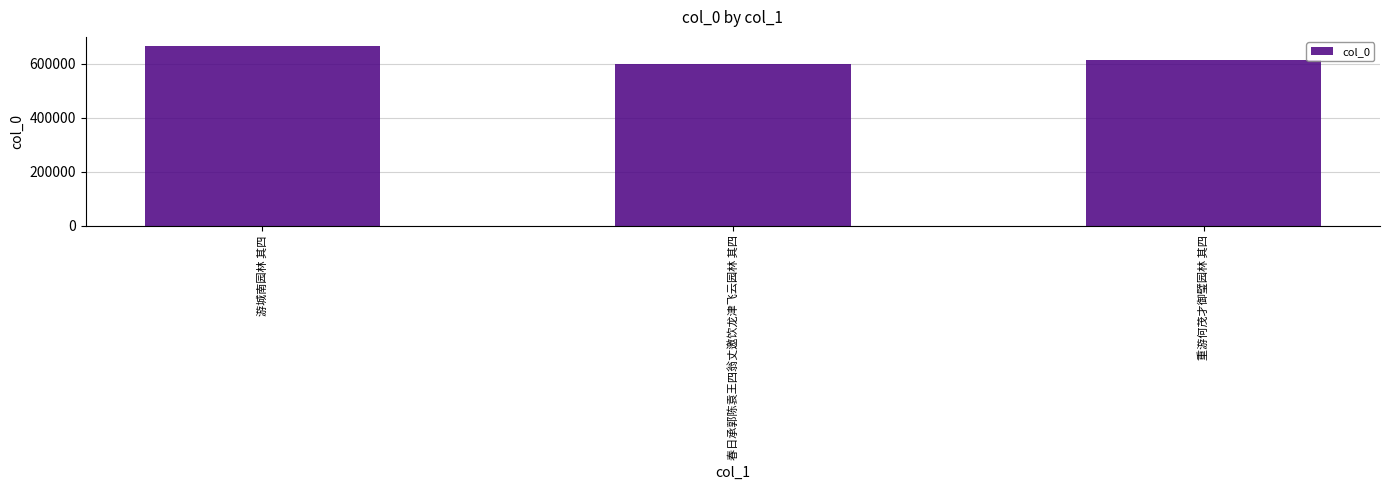

How many bars are there in total?

3